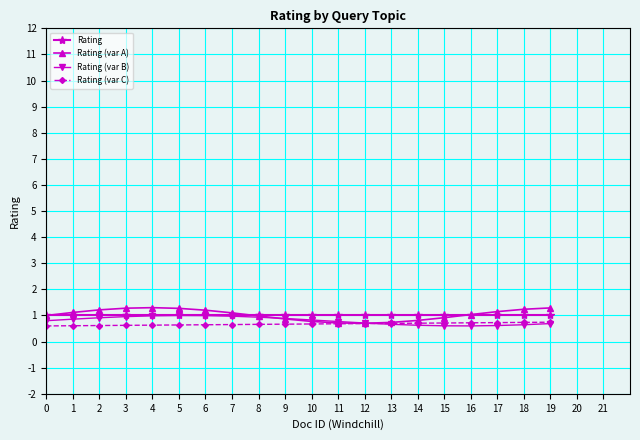

How many lines are shown in the chart?

4